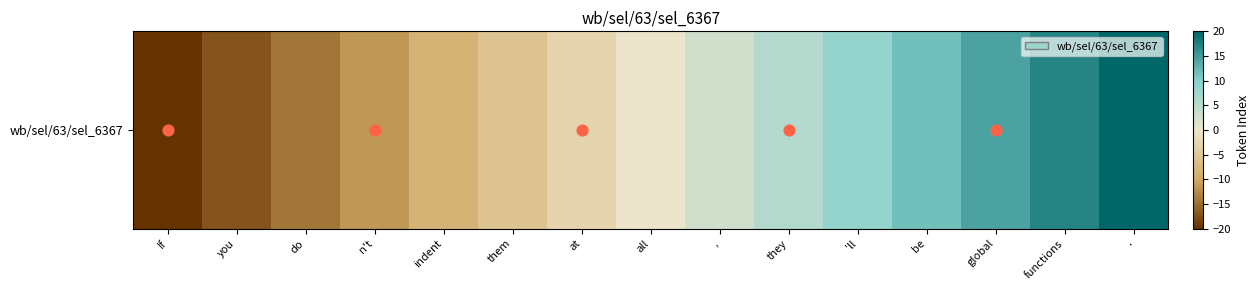

The value at at is -4.6. True or false?

False